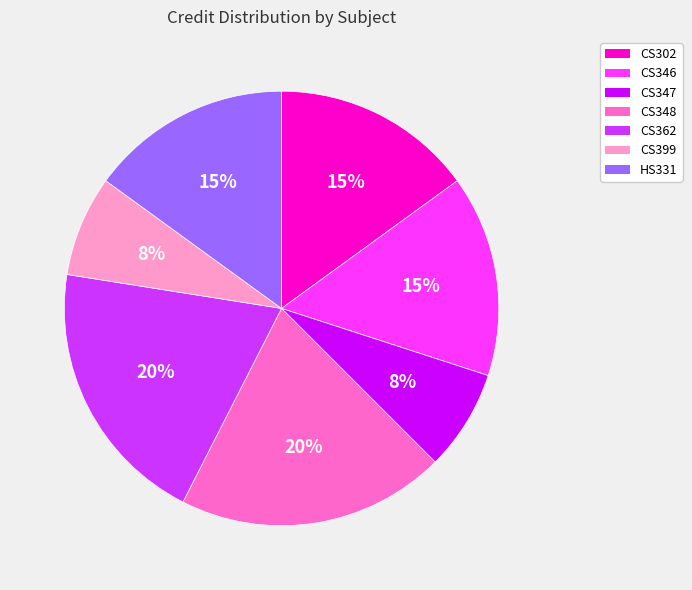

To the nearest percent, what portion does CS348 represent?

20%